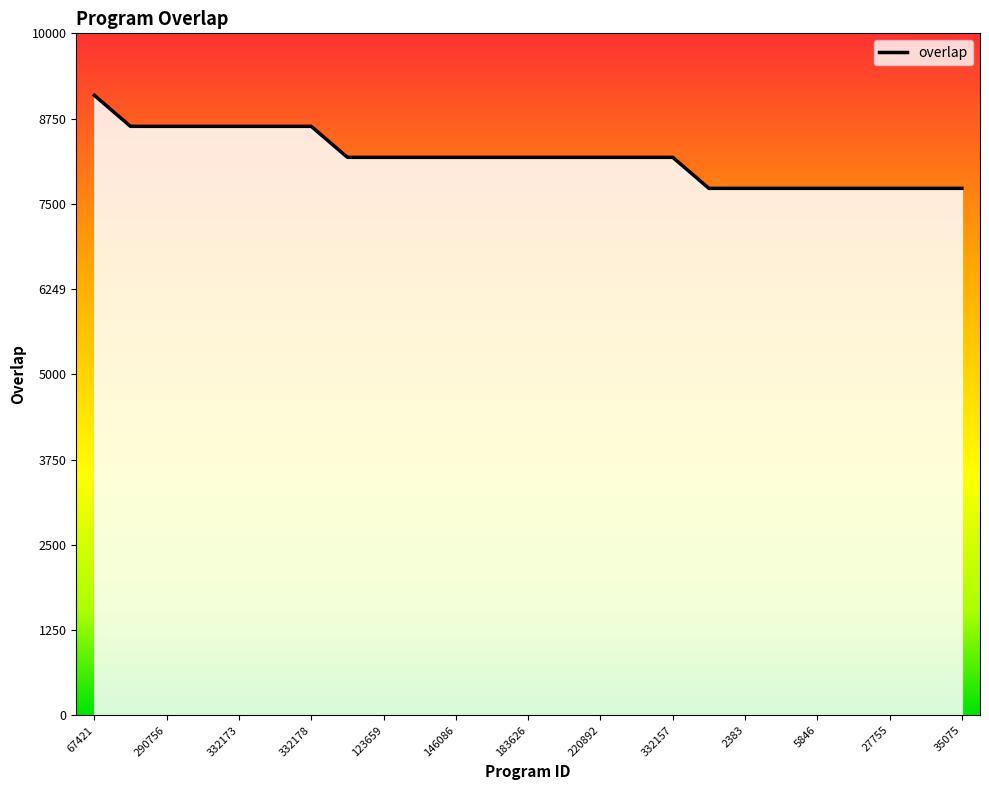

Is this an area chart (filled region under the line)?

Yes